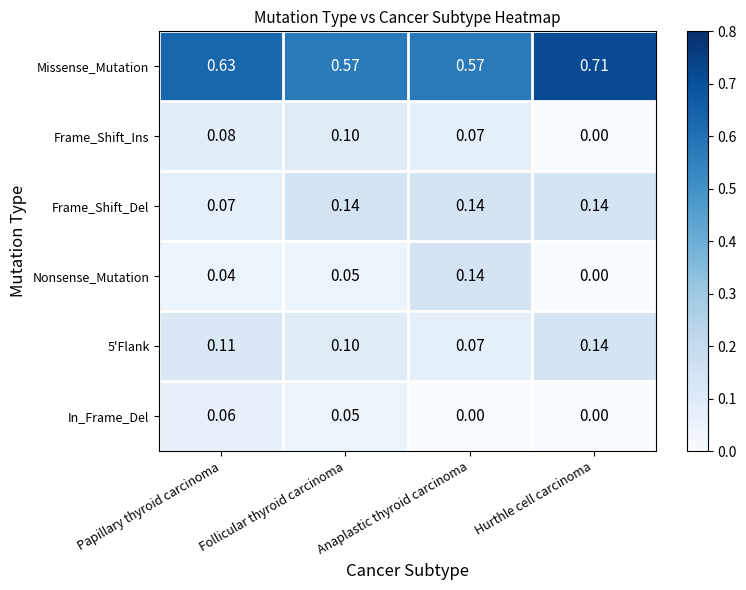

At which category is the sum across all series the highest?

Follicular thyroid carcinoma